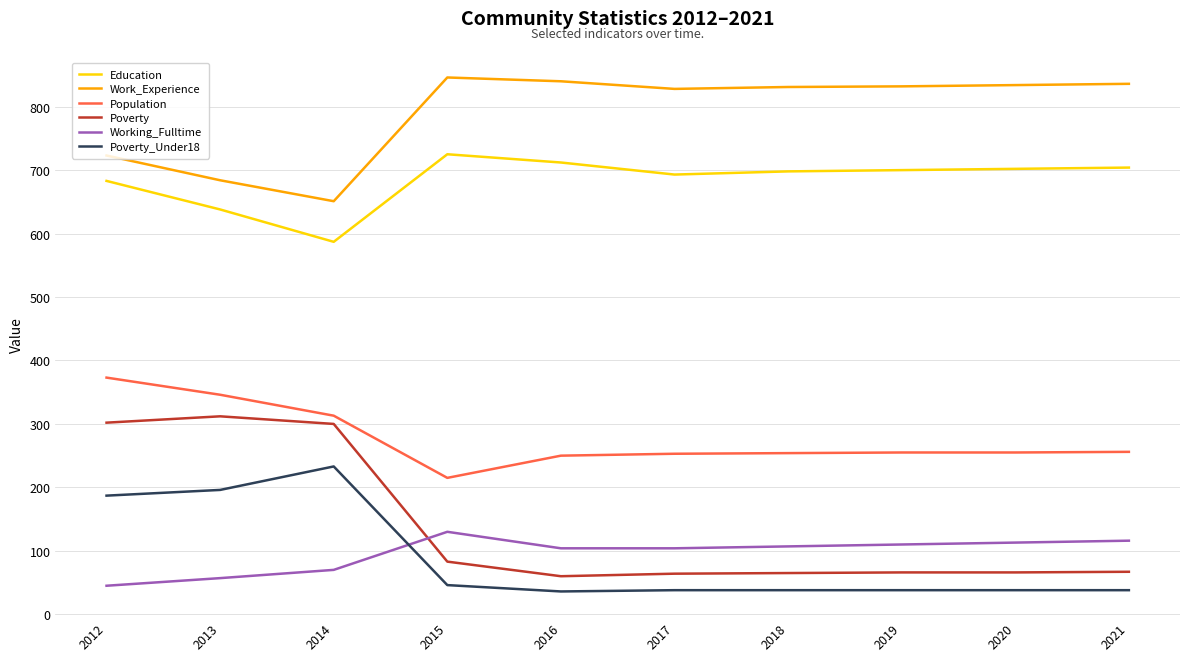

What is the spread (max minus min) of values at 2013?

627